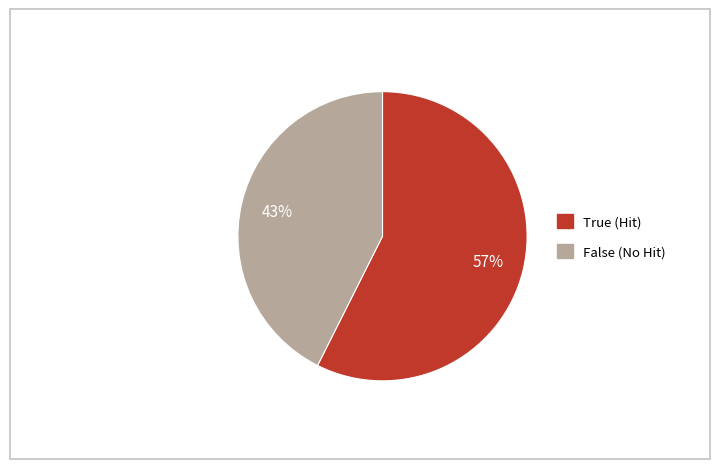

Is there a majority slice in this chart?

Yes